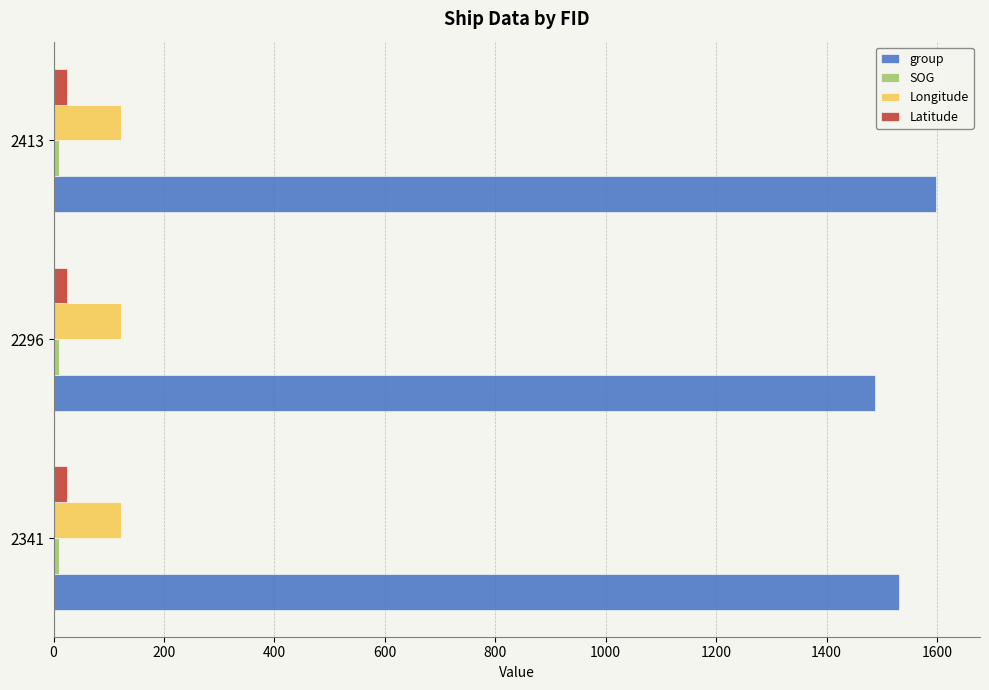

At how many categories does at least one series exceed 650?

3